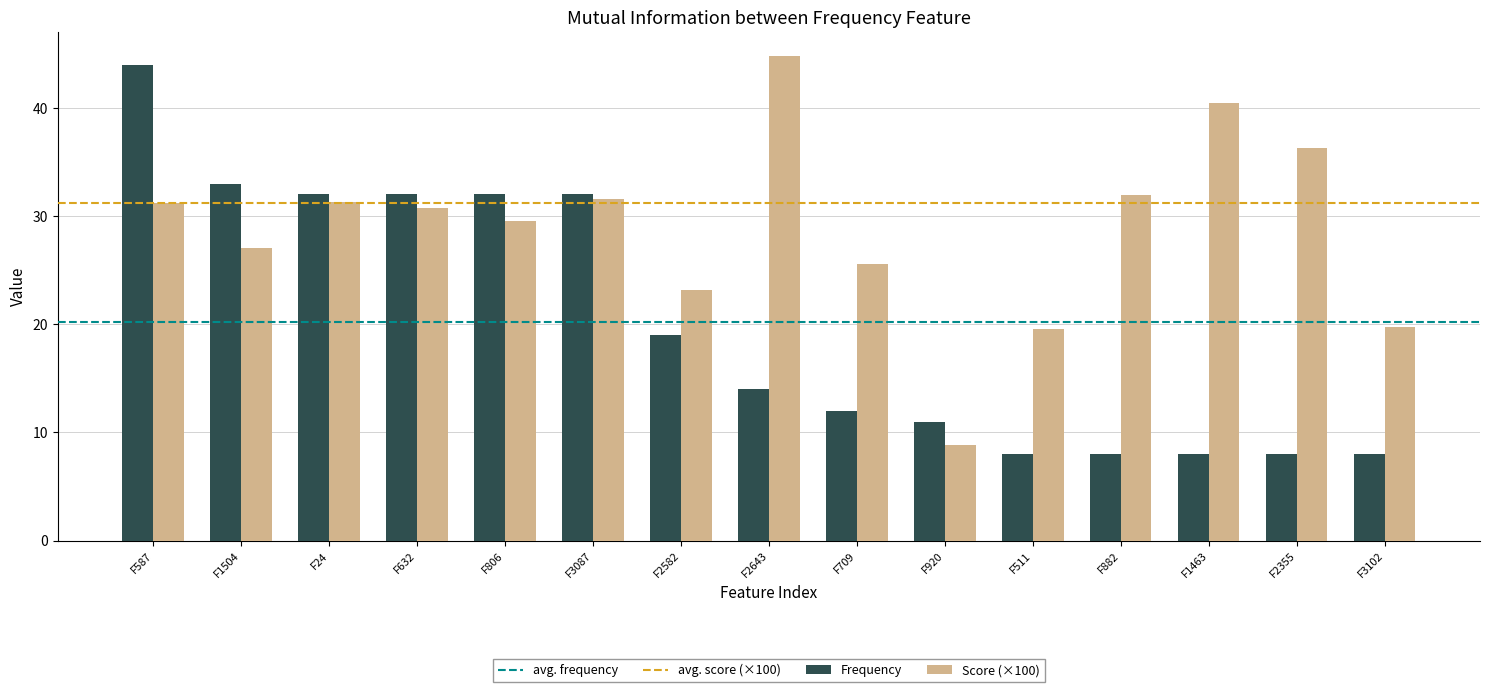

What is the highest value of the Score (×100) series?

44.8